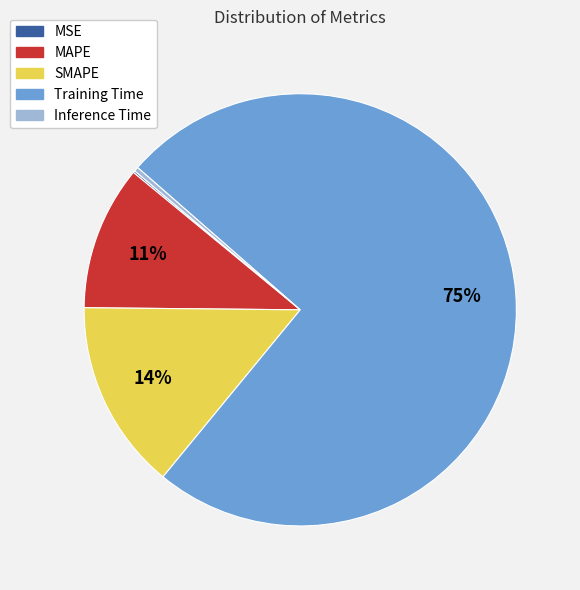

Between MAPE and Training Time, which is larger?

Training Time